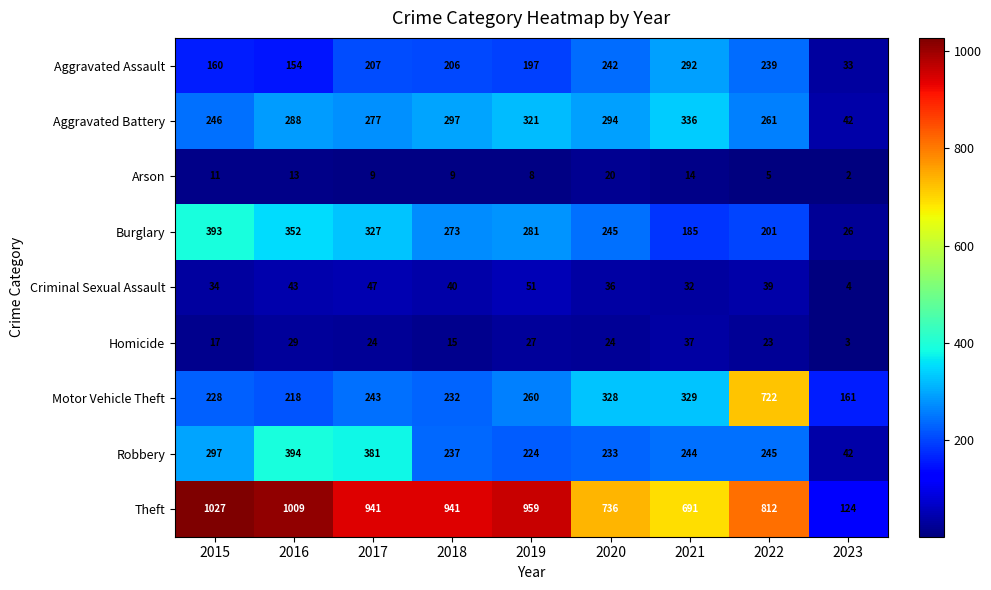

List the series in order of their peak value, lowest first.

Arson, Homicide, Criminal Sexual Assault, Aggravated Assault, Aggravated Battery, Burglary, Robbery, Motor Vehicle Theft, Theft